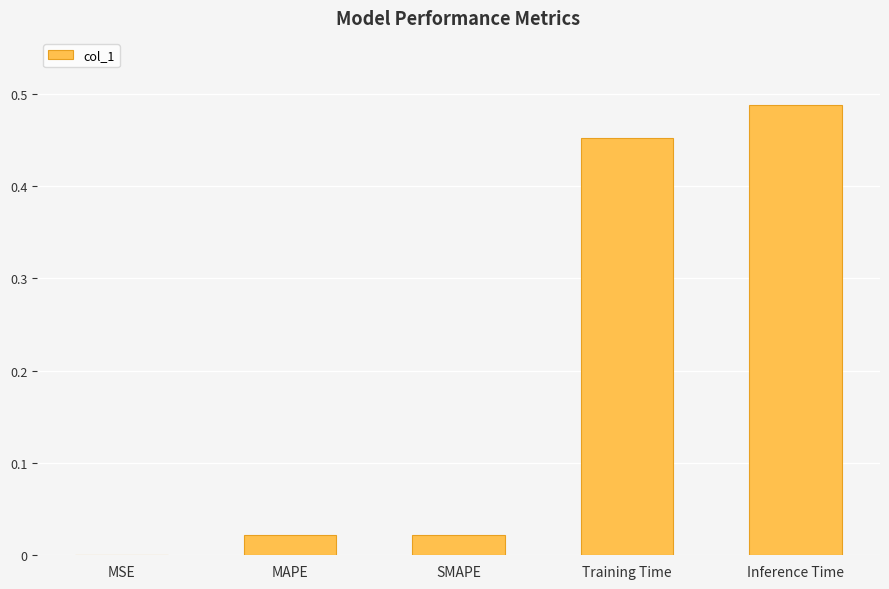

How many categories are shown in the chart?

5